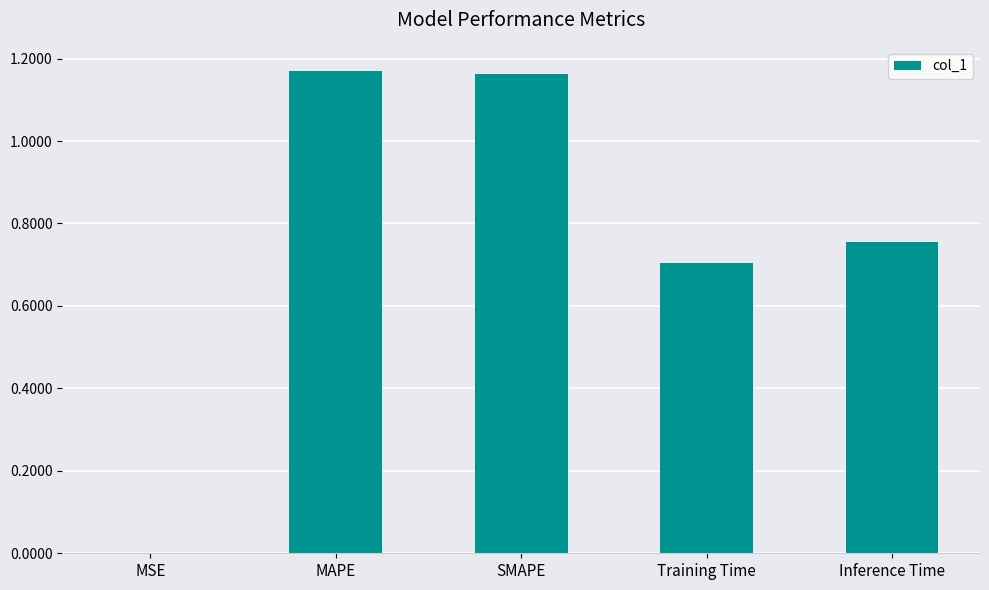

What is the sum of all values?

3.8